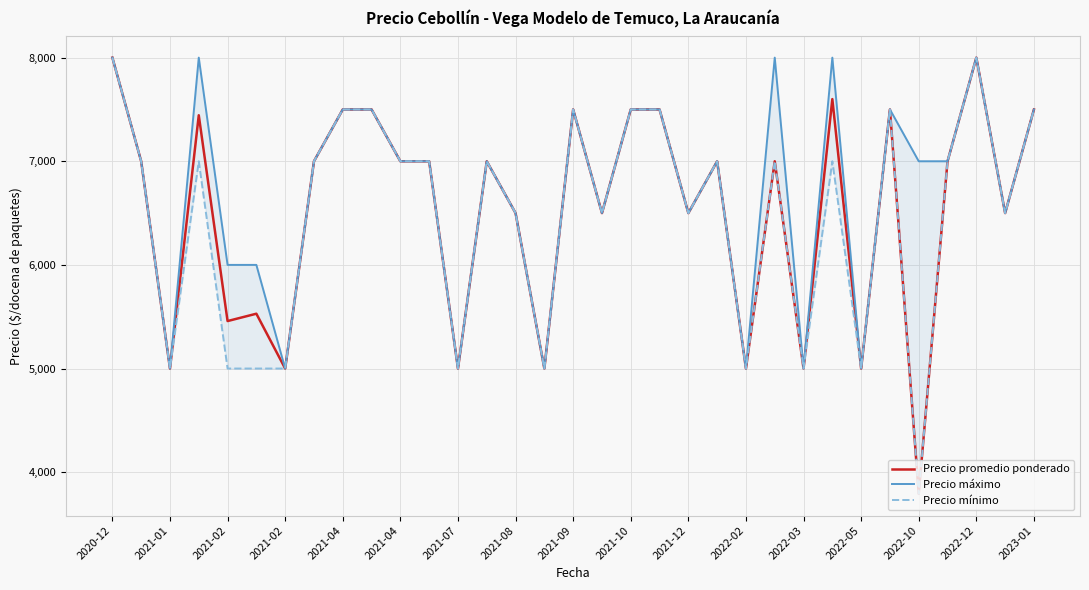

True or false: Precio promedio ponderado and Precio mínimo intersect in this chart.

False